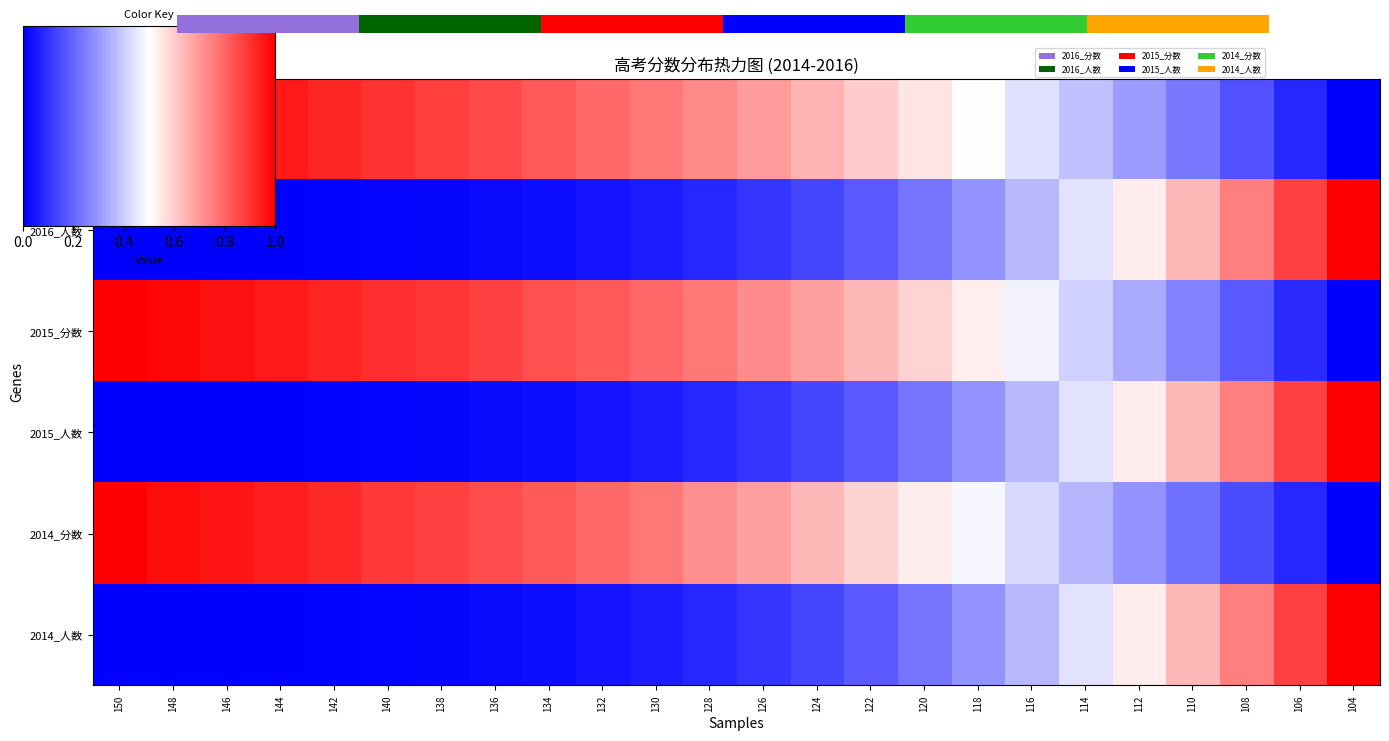

Rank the series at 144 from lowest to highest value.

2014_人数, 2016_人数, 2015_人数, 2014_分数, 2016_分数, 2015_分数